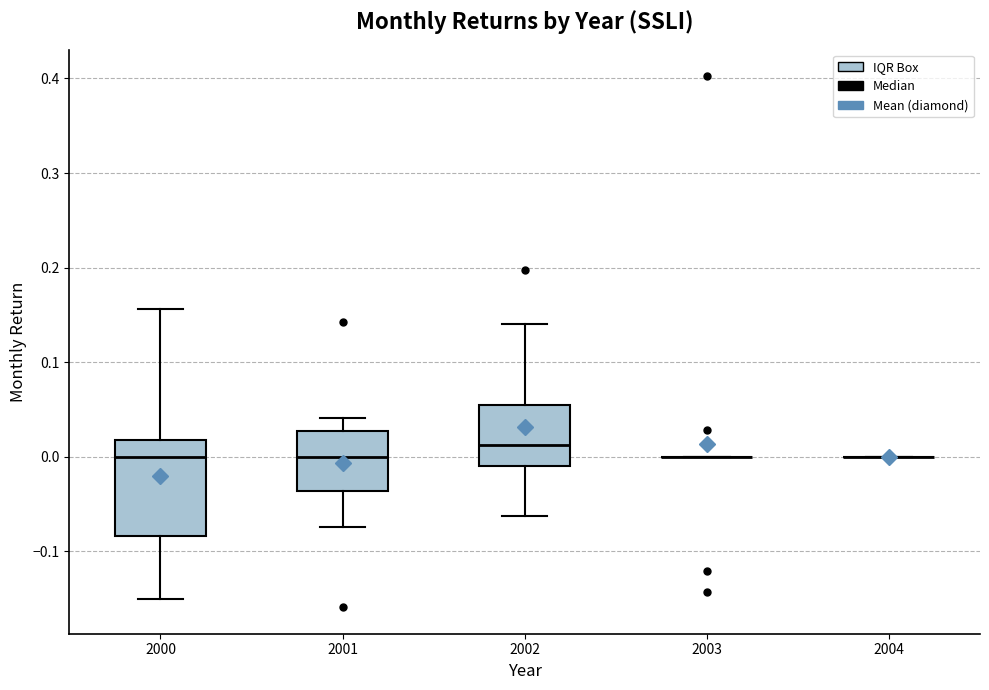

Reading left to right, transcribe this box plot: for each box, give where its median line is, the range the box spans, and where its two whiskers end, as read against the y-axis. The values are not printed on the chart, so give them approximately, as read against the axis.

2000: median 0.00, box -0.08 to 0.02, whiskers -0.15 to 0.16
2001: median 0.00, box -0.04 to 0.03, whiskers -0.07 to 0.04
2002: median 0.01, box -0.01 to 0.05, whiskers -0.06 to 0.14
2003: box collapsed to a line at 0.00, whiskers 0.00 to 0.00
2004: box collapsed to a line at 0.00, whiskers 0.00 to 0.00